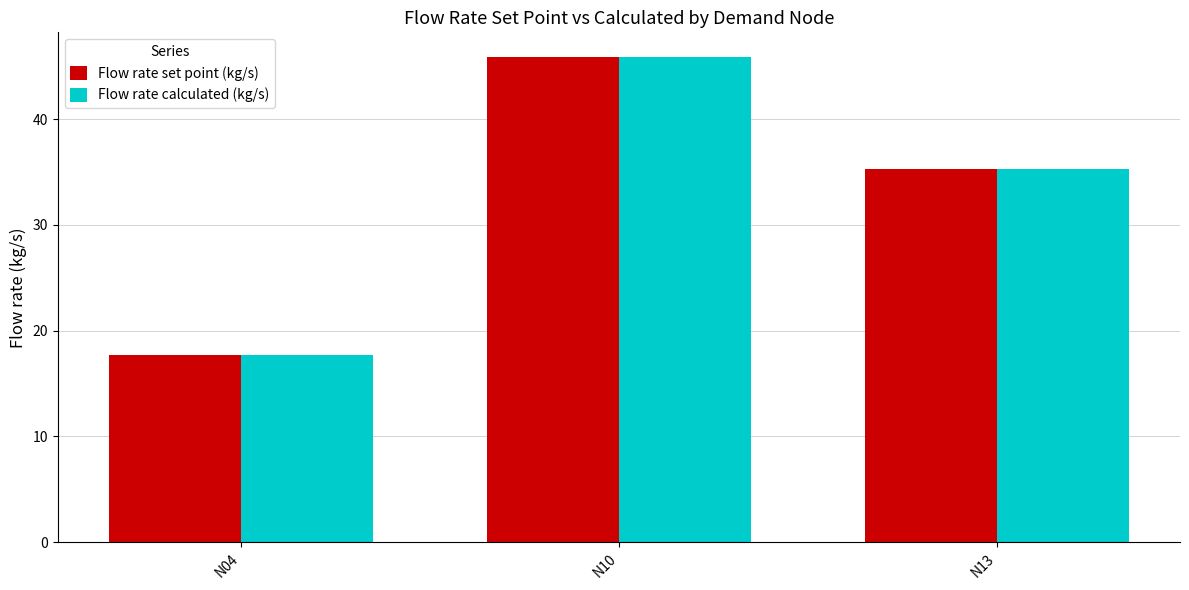

Reading left to right, extract all data points from this chart.

Flow rate set point (kg/s): N04=17.7	N10=45.9	N13=35.3
Flow rate calculated (kg/s): N04=17.7	N10=45.9	N13=35.3